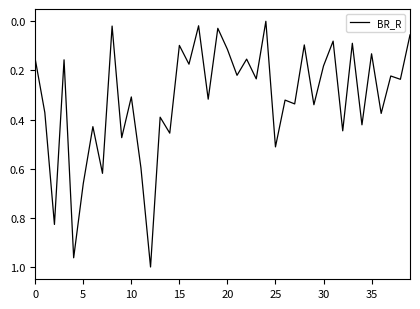

Does the chart have visible grid lines?

No